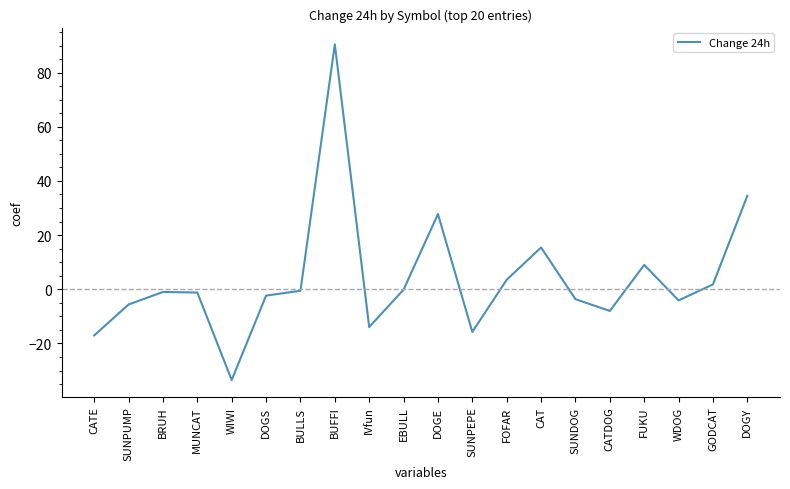

What is the minimum value shown in the chart?

-33.5